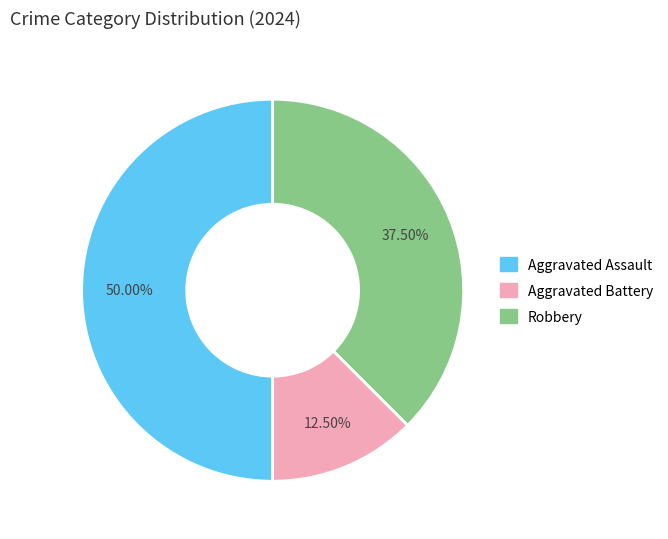

What portion of the pie excludes Aggravated Assault?

50.0%